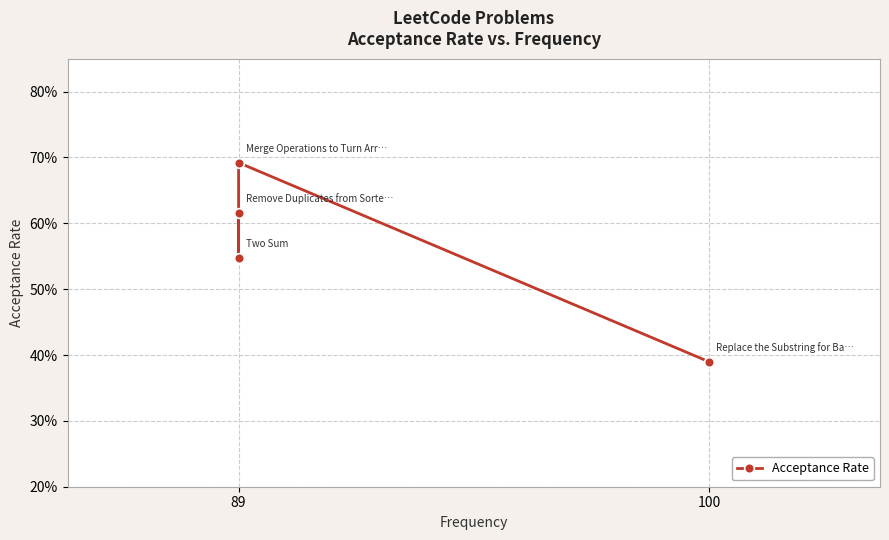

What is the value of the 1st point from the left?

0.4